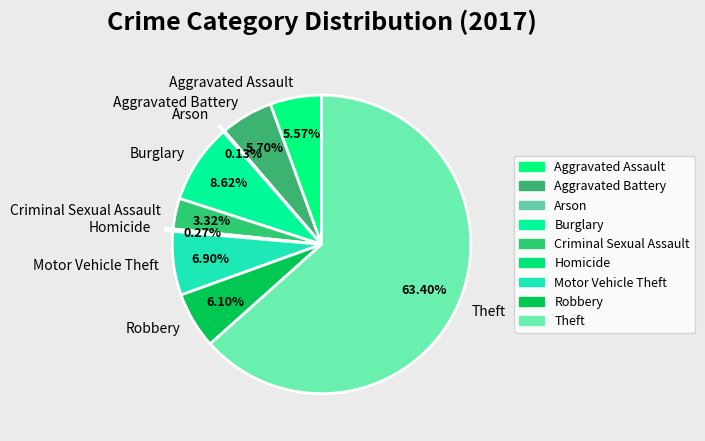

What percentage do Criminal Sexual Assault and Burglary together represent?

11.9%